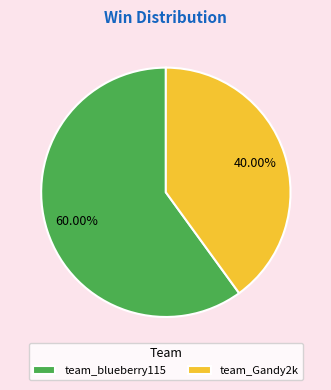

To the nearest percent, what is the difference between the team_blueberry115 and team_Gandy2k slice percentages?

20%